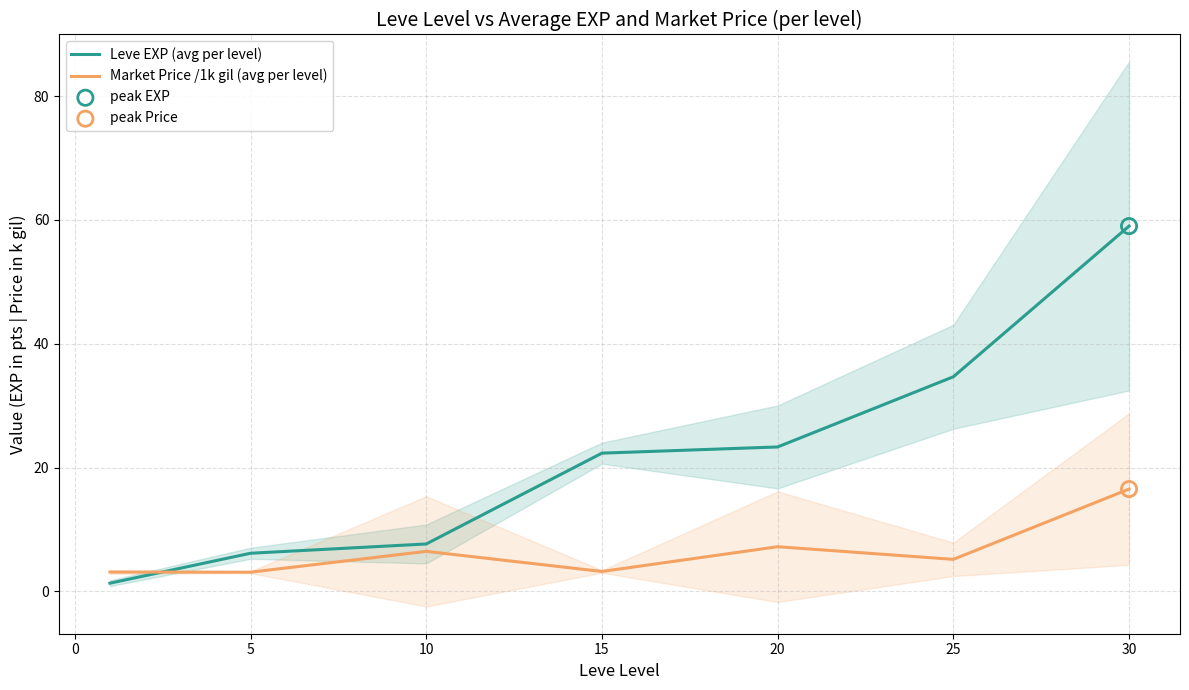

Which series contains the highest Y value?

Leve EXP (avg per level)